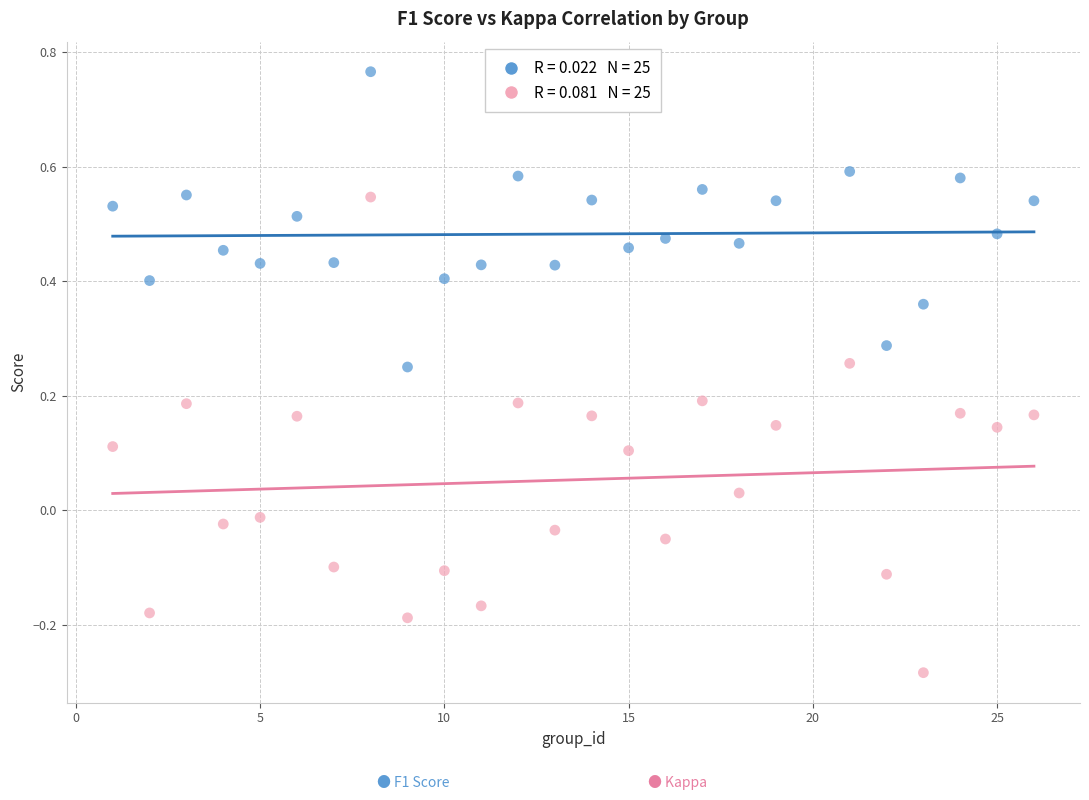

Across all data points, what is the range of X values (max minus min)?

25.0